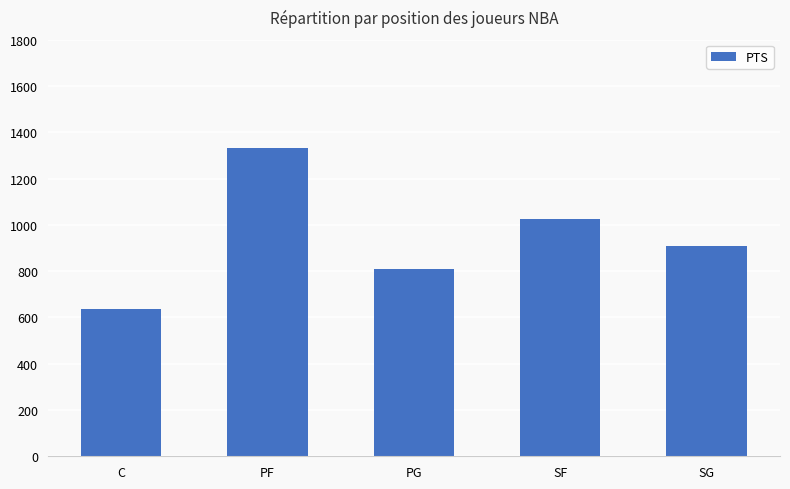

What is the label of the 3rd bar from the right?

PG